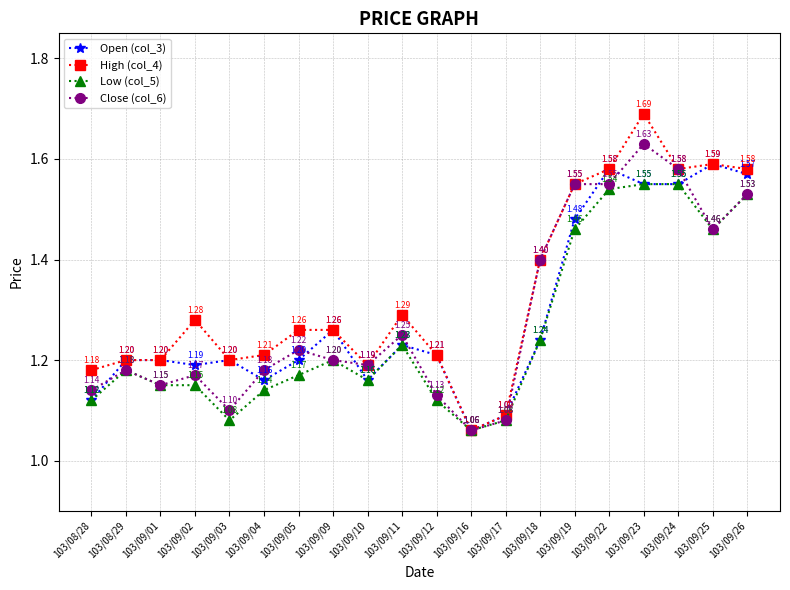

Which category has the lowest value in the Close (col_6) series?

103/09/16